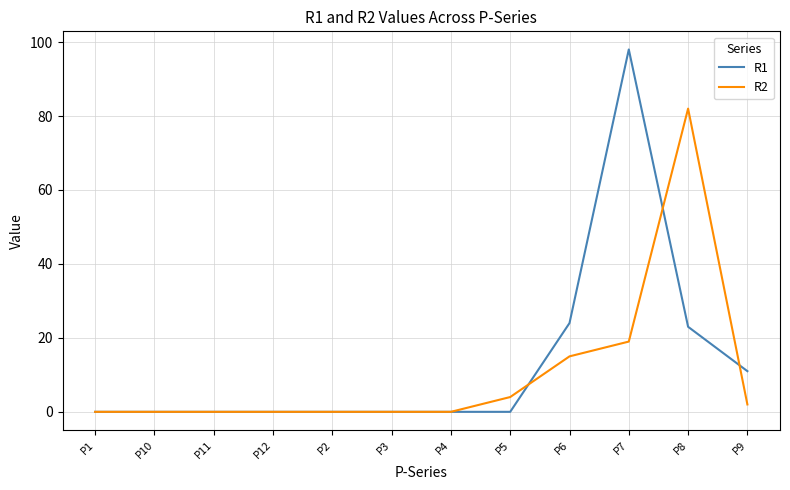

What is the total value across all series at P8?

105